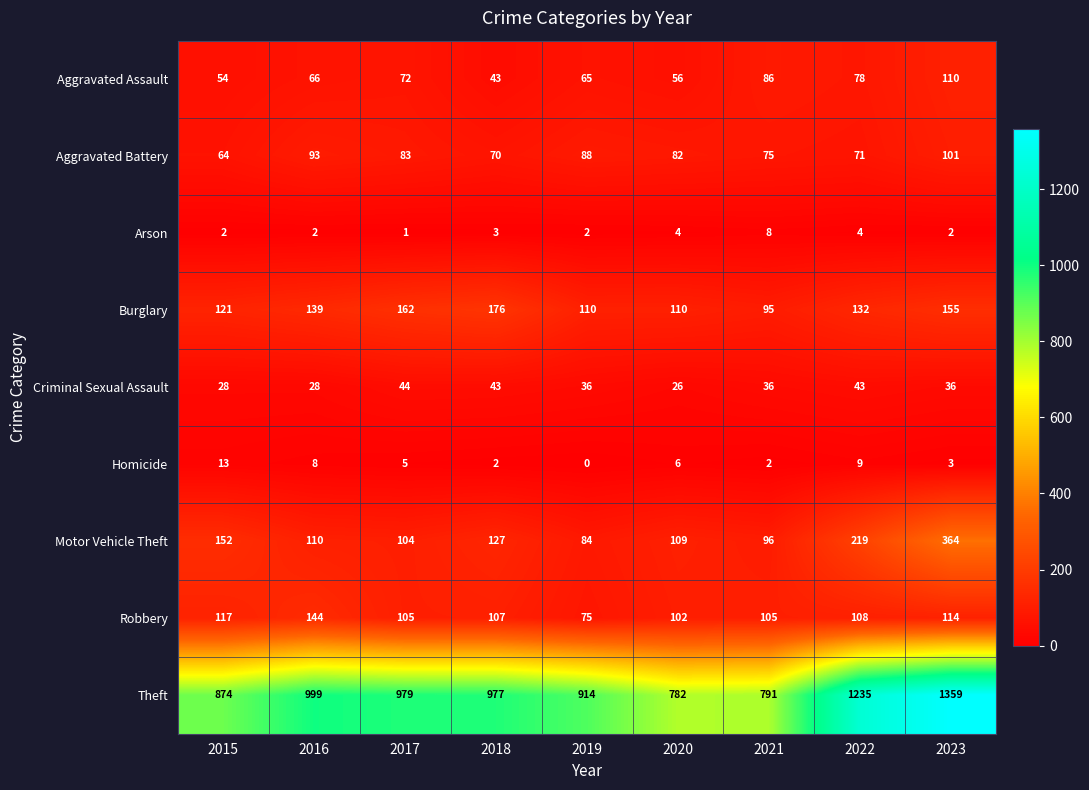

Is it true that Theft equals 999 at 2016?

True